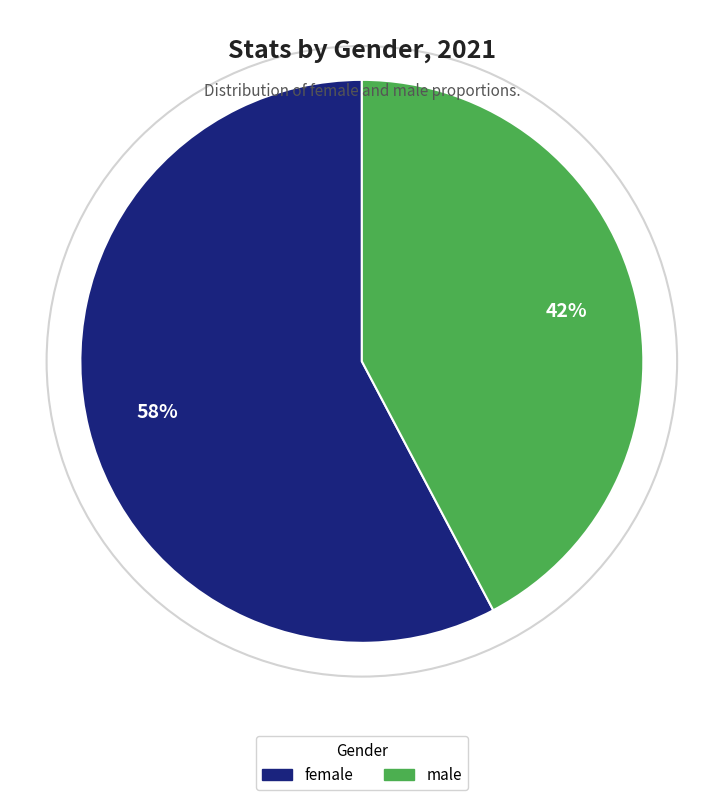

Which slice is the smallest?

male